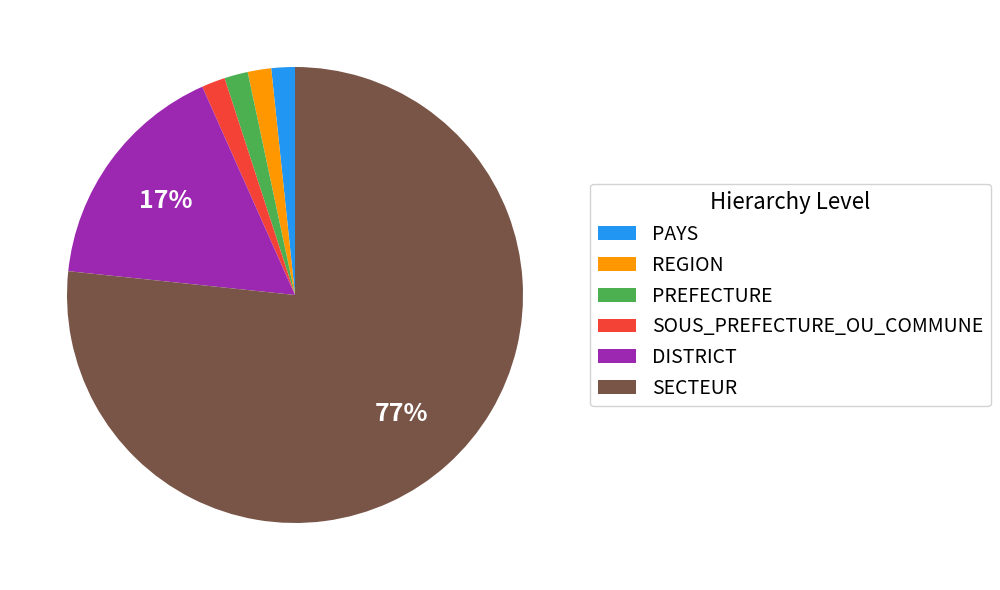

Combined, do REGION and PREFECTURE account for over 50%?

No